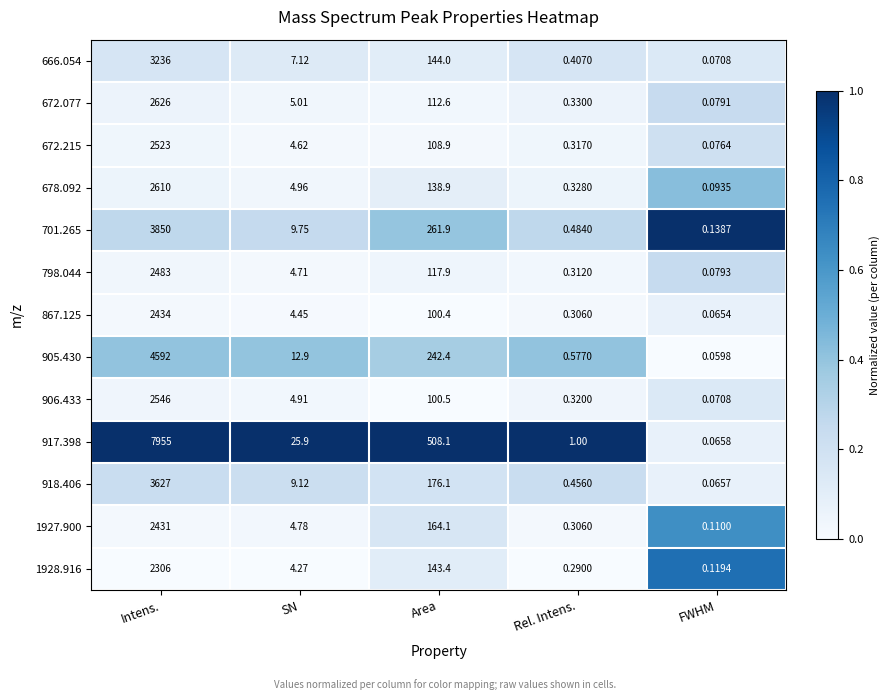

Where does the 917.398 series first go above 25?

Intens.